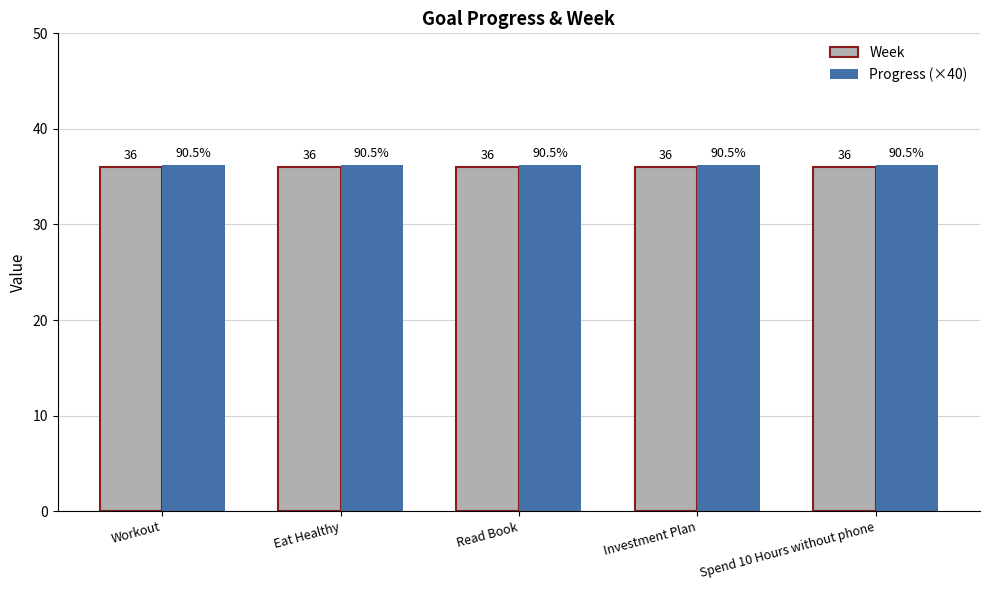

Reading left to right, what are all the values shown in this chart?

Week: 36.0	36.0	36.0	36.0	36.0
Progress (×40): 36.2	36.2	36.2	36.2	36.2